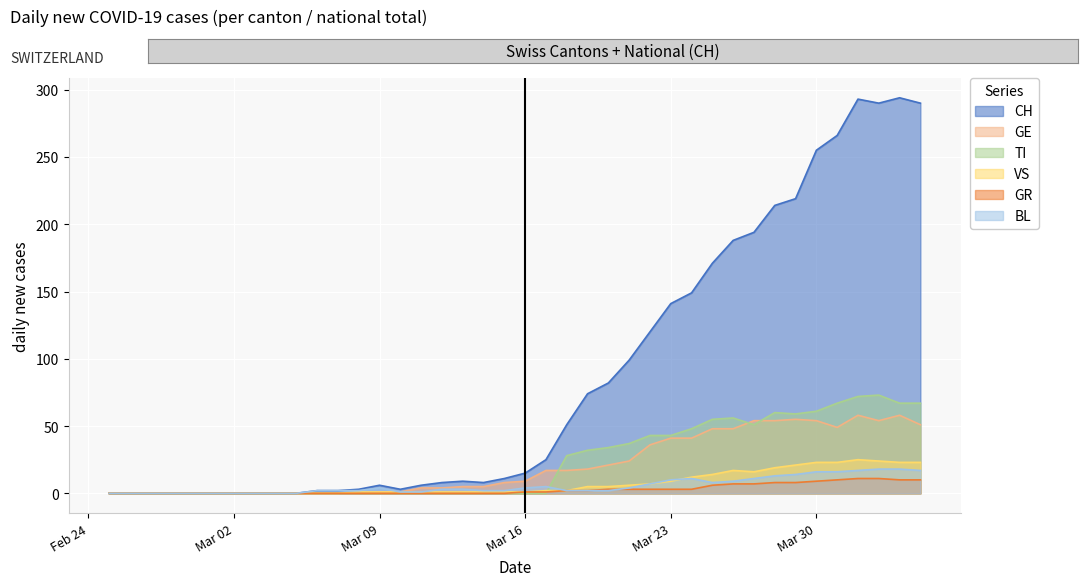

Which series has the largest total across all categories?

CH